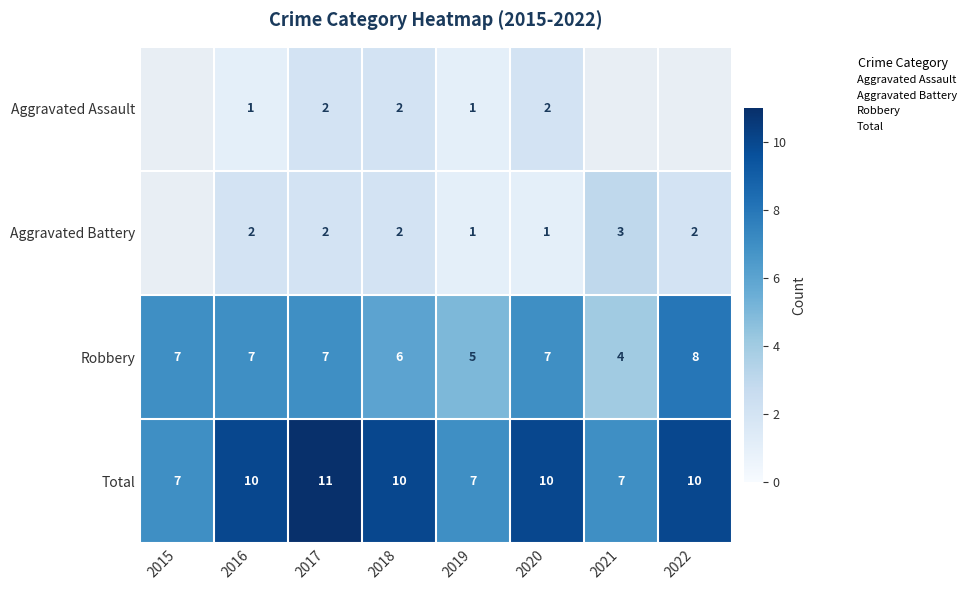

Count the number of categories in the chart.

8